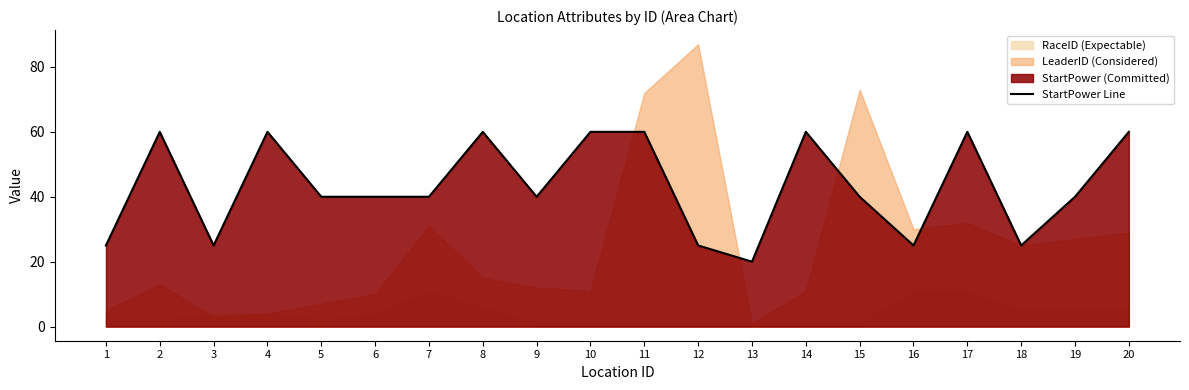

What is the change in value from 9 to 17?

+20